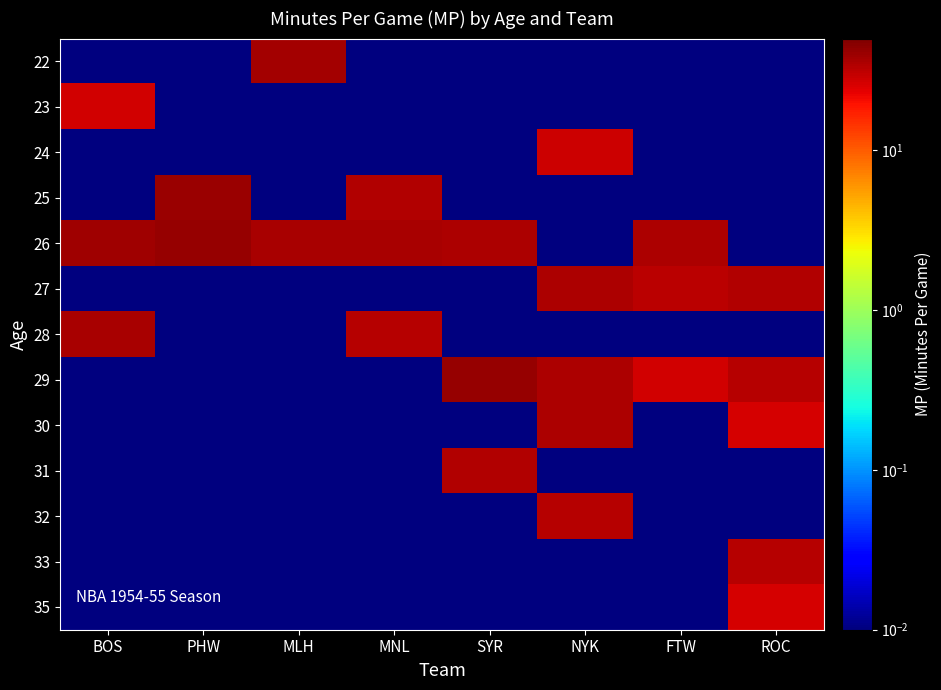

At MLH, list the series in order from smallest to largest.

23, 24, 25, 27, 28, 29, 30, 31, 32, 33, 35, 26, 22